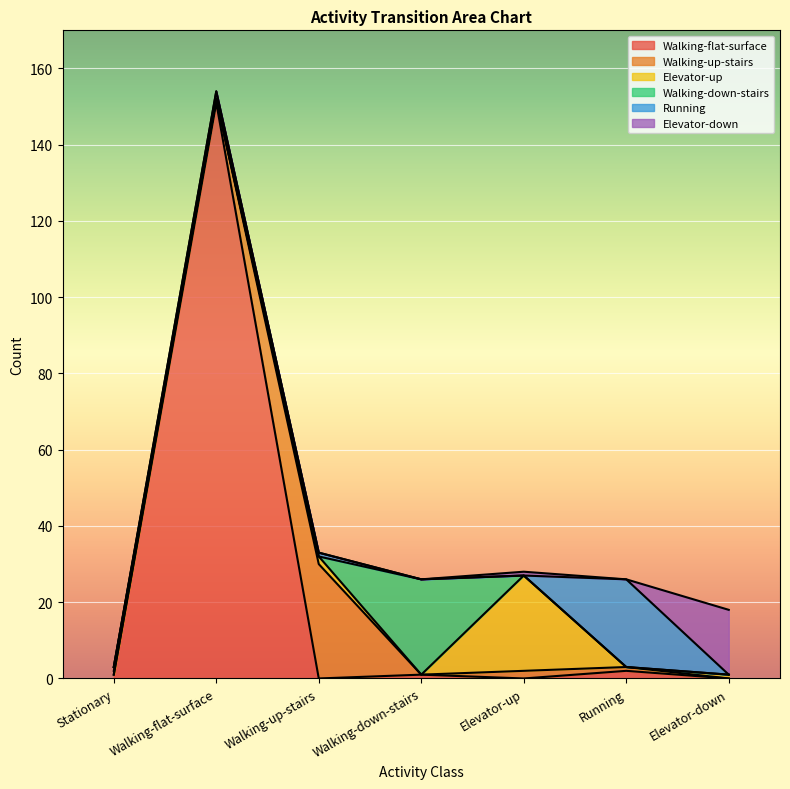

True or false: Elevator-up has more than 1 points higher than both neighbors.

True